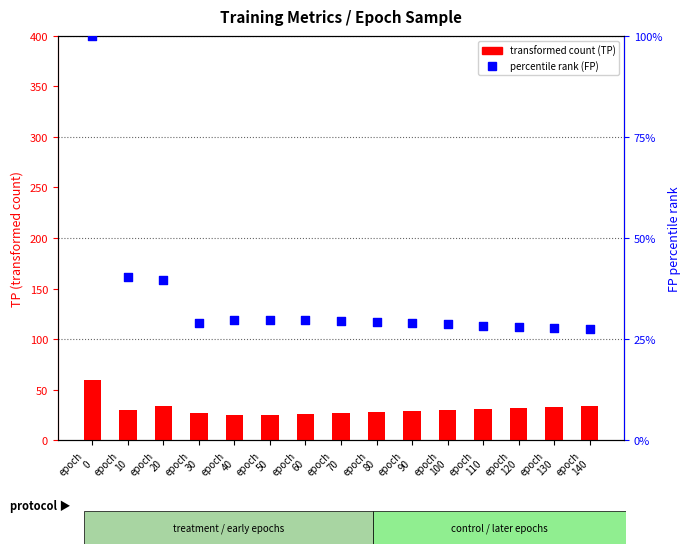

What are all the series names shown in the legend?

transformed count (TP), percentile rank (FP)